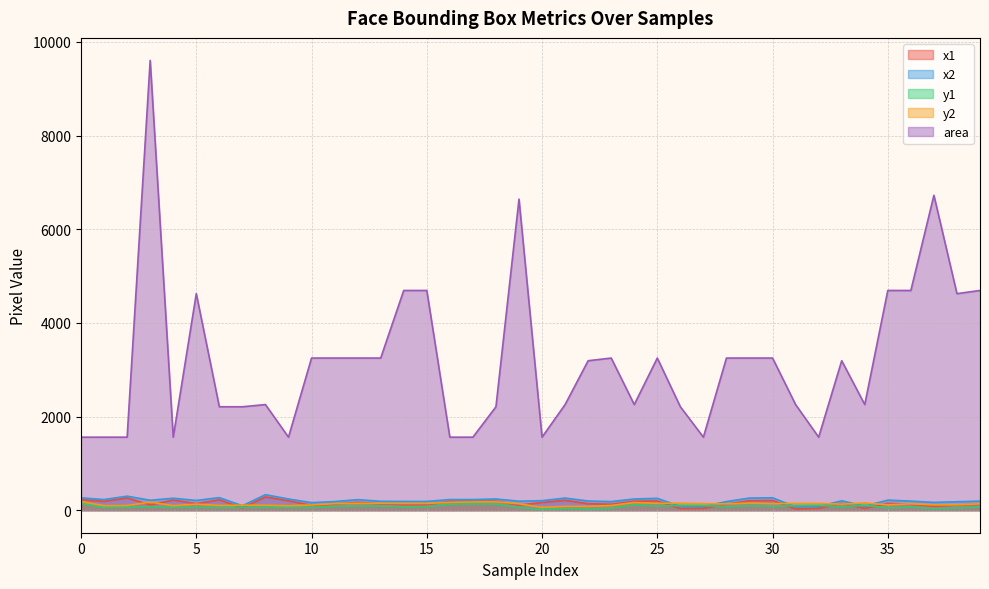

Where is the first local minimum for x1?

1